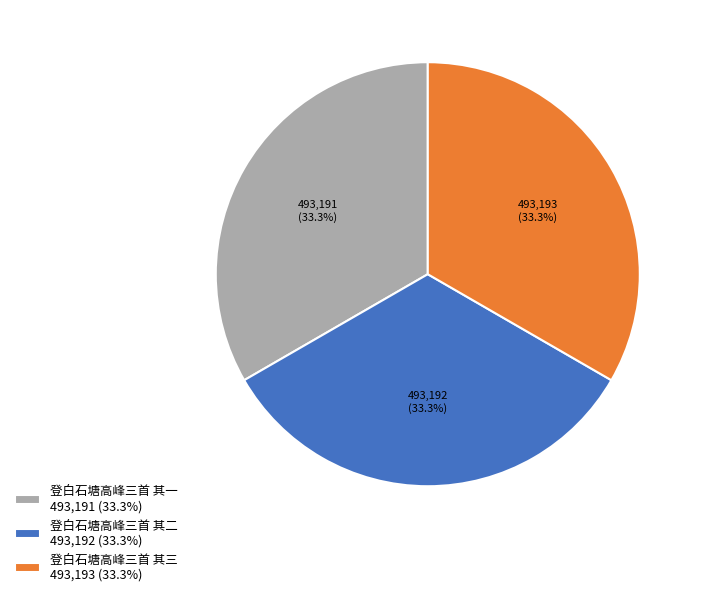

Approximately how many times larger is the value at 登白石塘高峰三首 其三 493,193 (33.3%) compared to 登白石塘高峰三首 其一 493,191 (33.3%)?

1.0